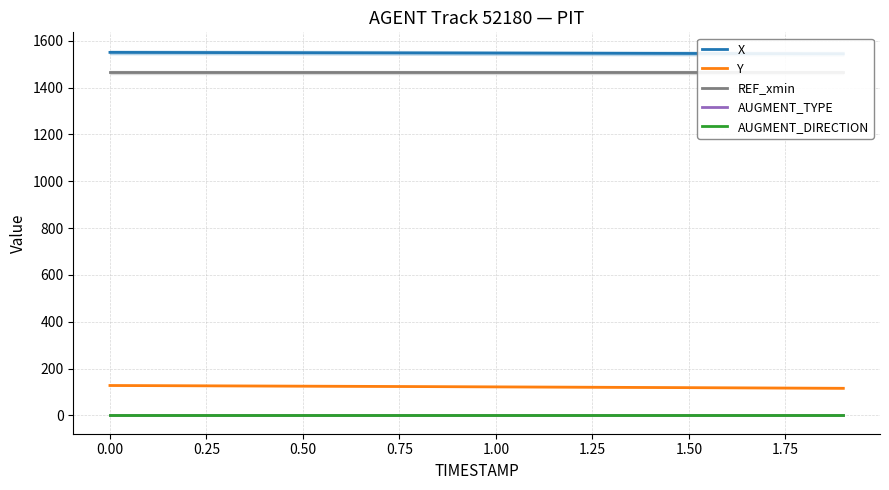

True or false: AUGMENT_TYPE and AUGMENT_DIRECTION cross at least once.

False